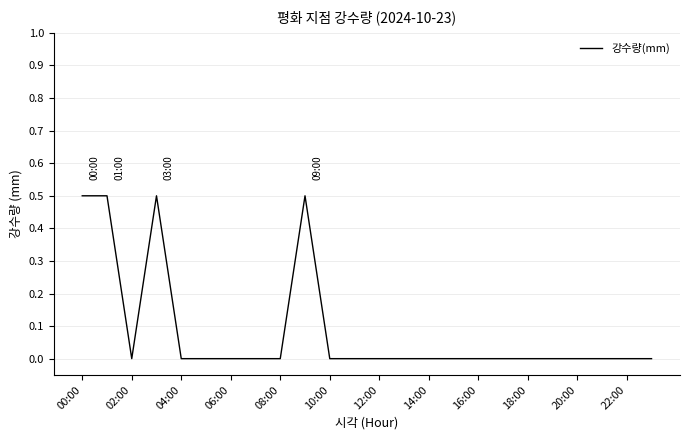

What is the greatest value displayed?

0.5